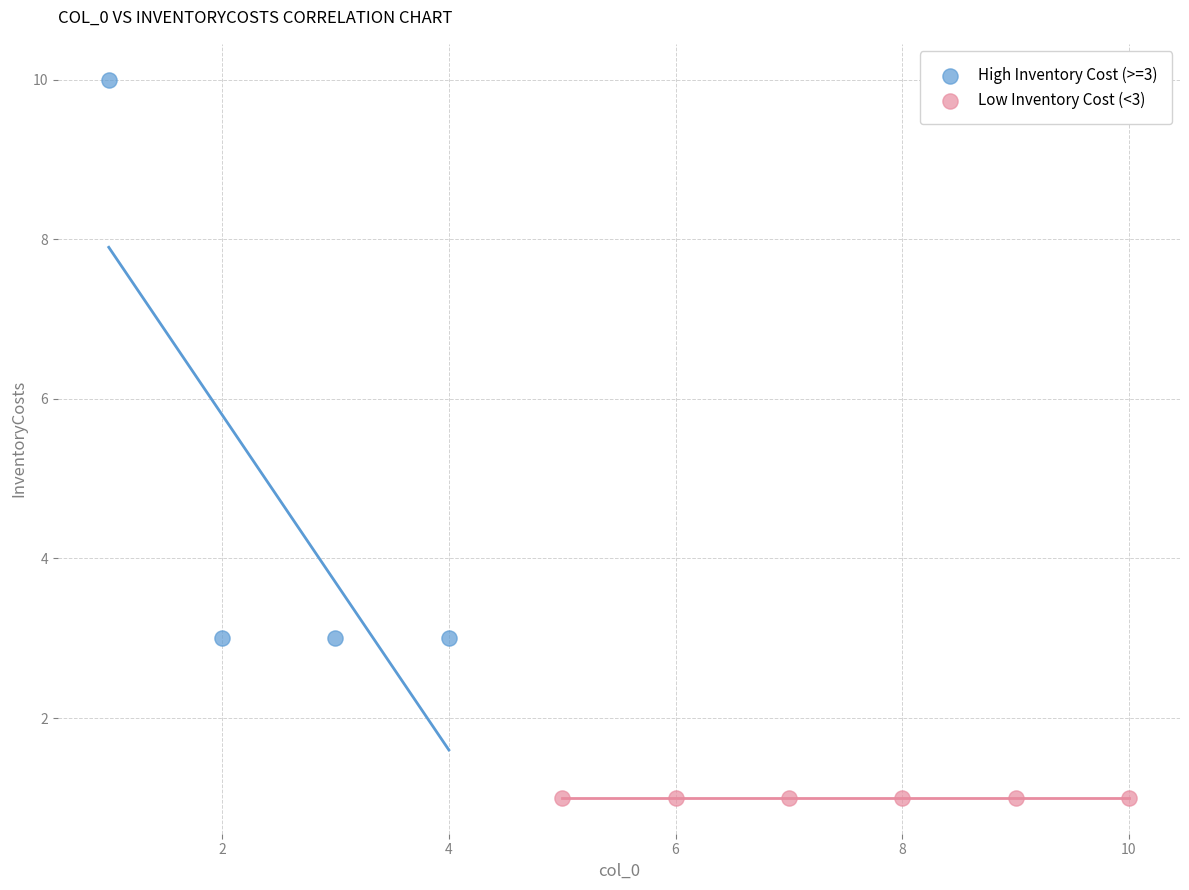

Which series reaches the maximum Y coordinate?

High Inventory Cost (>=3)